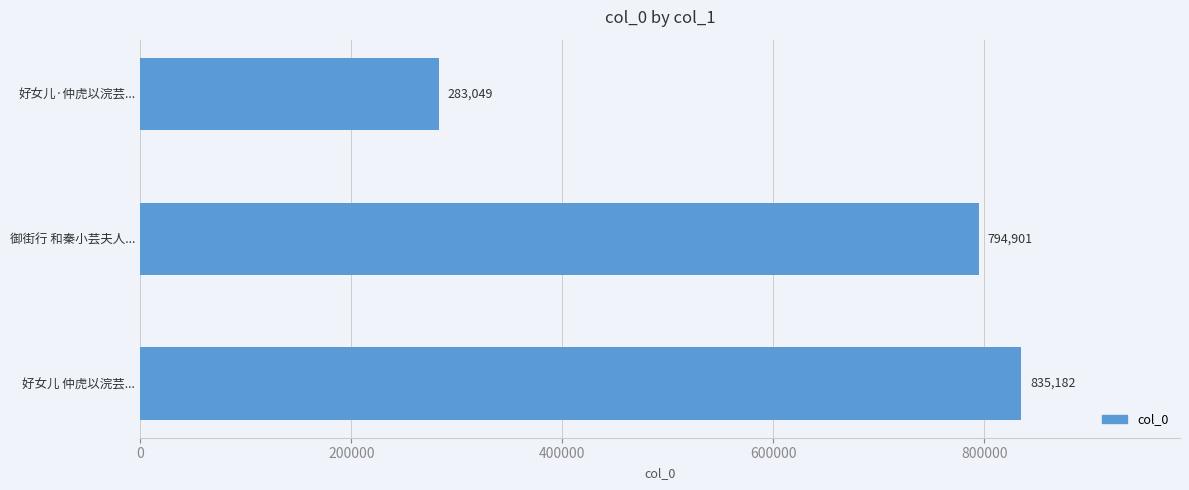

True or false: the data shows 1459103 at 好女儿 仲虎以浣芸....

False